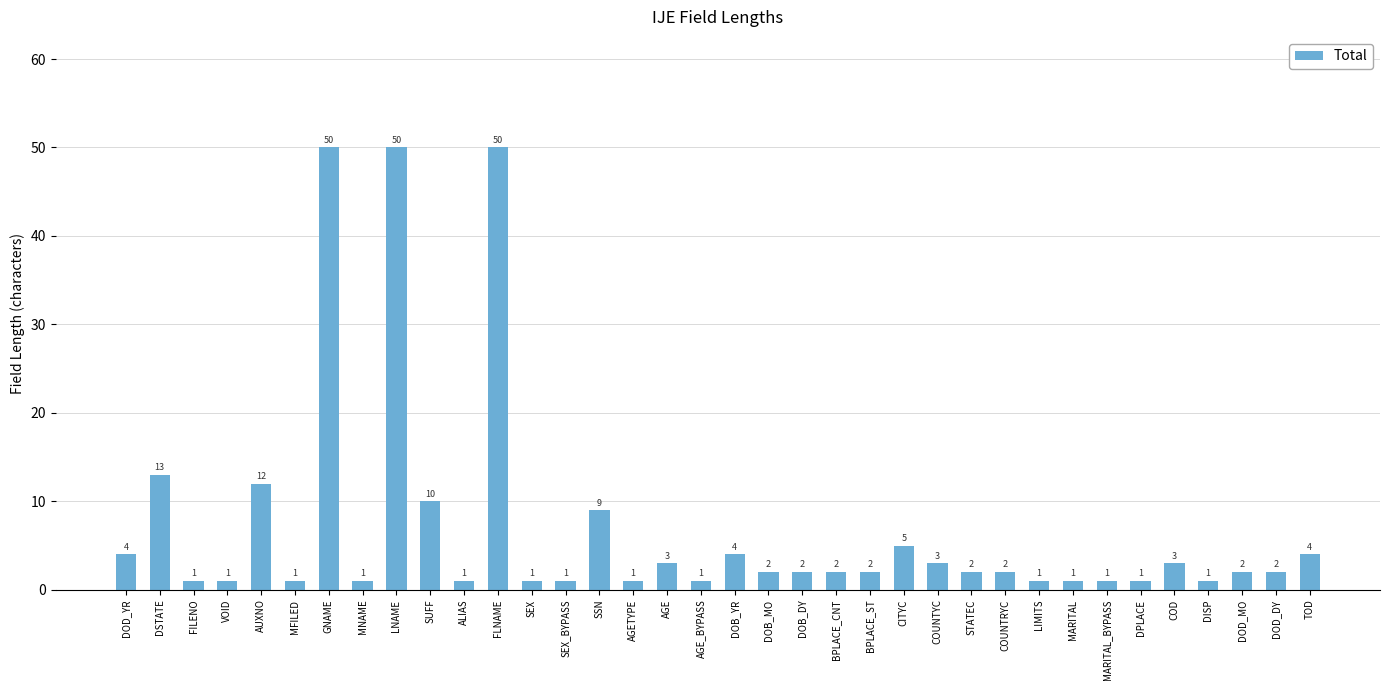

At which label does the data first exceed 2?

DOD_YR